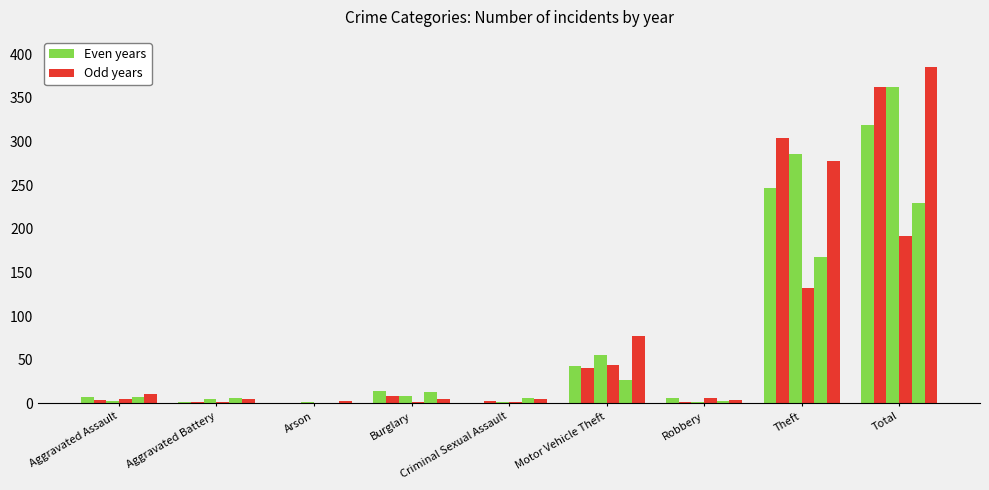

Reading left to right, extract all data points from this chart.

2020: 5	2	0	1	1	44	6	132	192
2024: 11	5	3	5	5	77	4	278	385
2016: 7	2	0	14	0	43	6	247	319
2019: 3	5	1	8	2	55	2	286	362
2018: 4	1	0	8	3	40	2	304	362
2021: 7	6	0	13	6	27	3	168	230